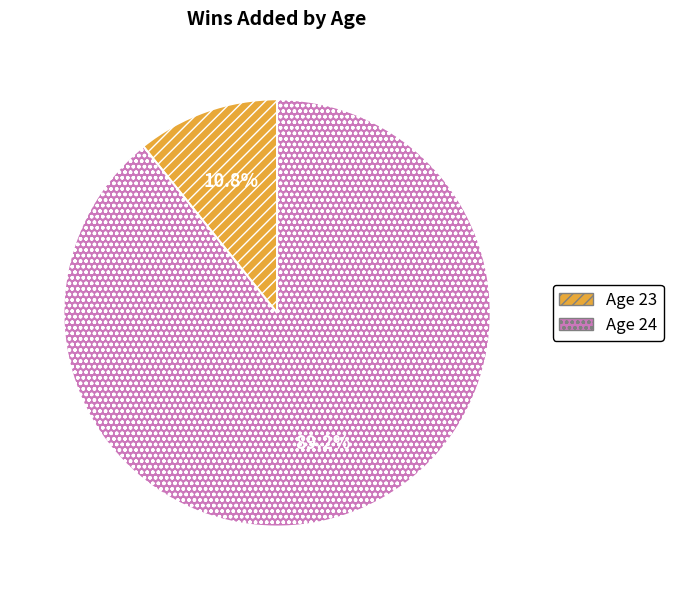

Which has a higher value, Age 24 or Age 23?

Age 24